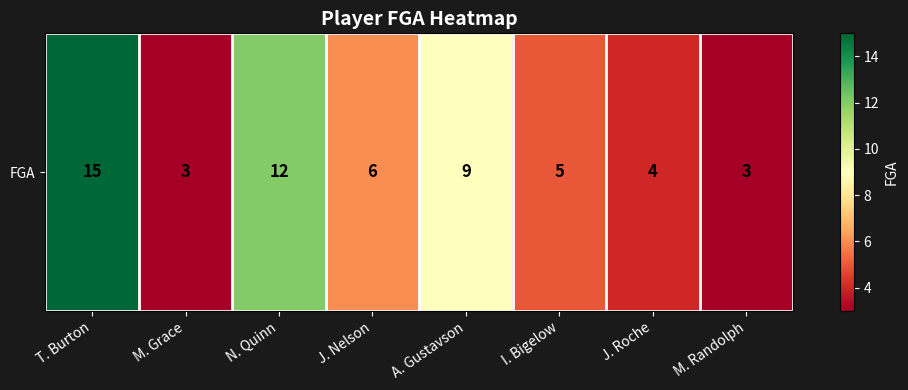

List the labels in order of value, smallest first.

M. Grace, M. Randolph, J. Roche, I. Bigelow, J. Nelson, A. Gustavson, N. Quinn, T. Burton